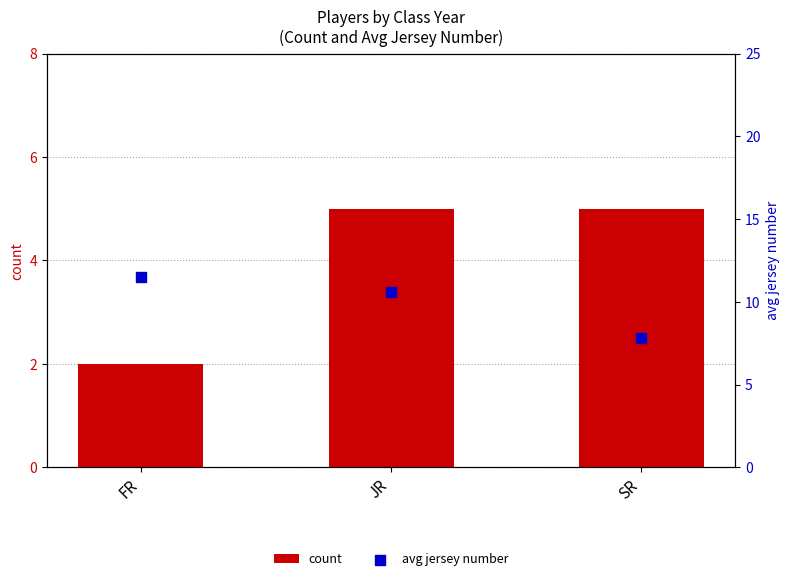

What are all the series names shown in the legend?

count, avg jersey number